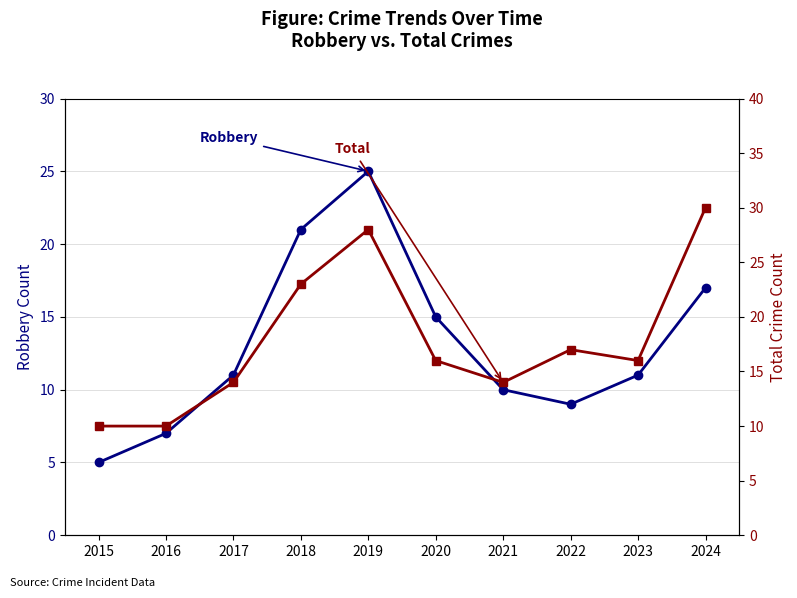

What is the maximum value for Robbery?

25